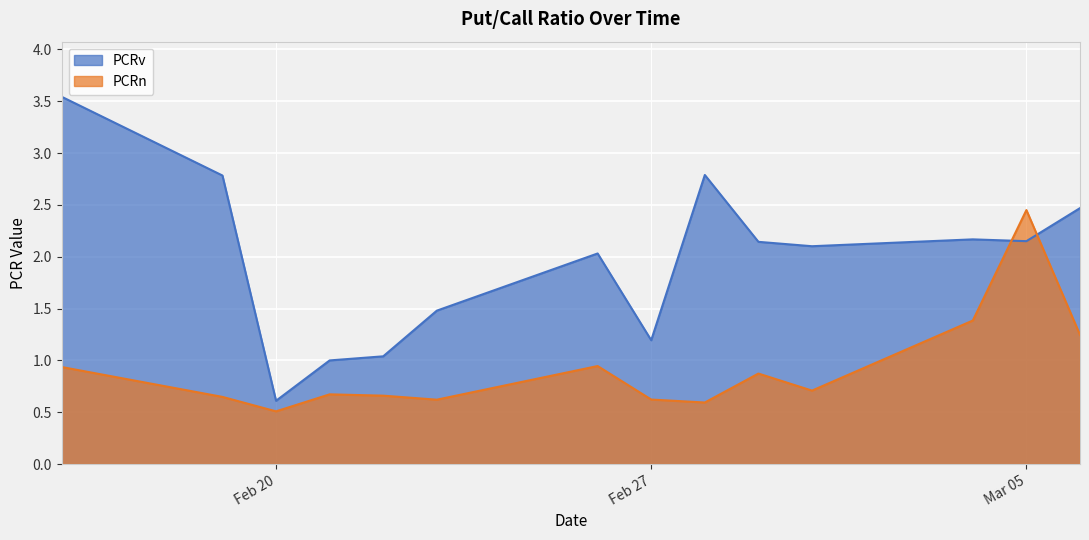

What is the sum of the PCRv values at 2024-03-01 and 2024-03-06?

4.6